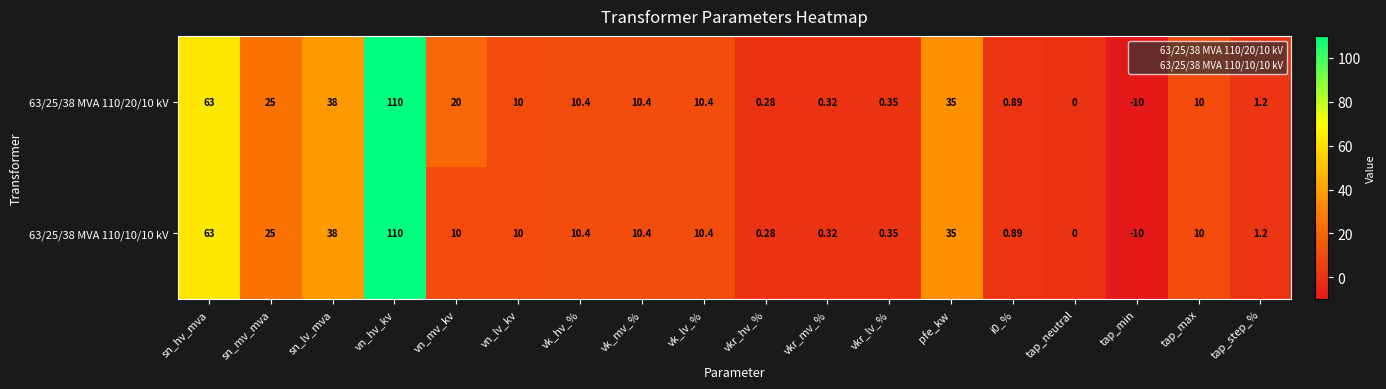

At which label does 63/25/38 MVA 110/20/10 kV reach its peak?

vn_hv_kv